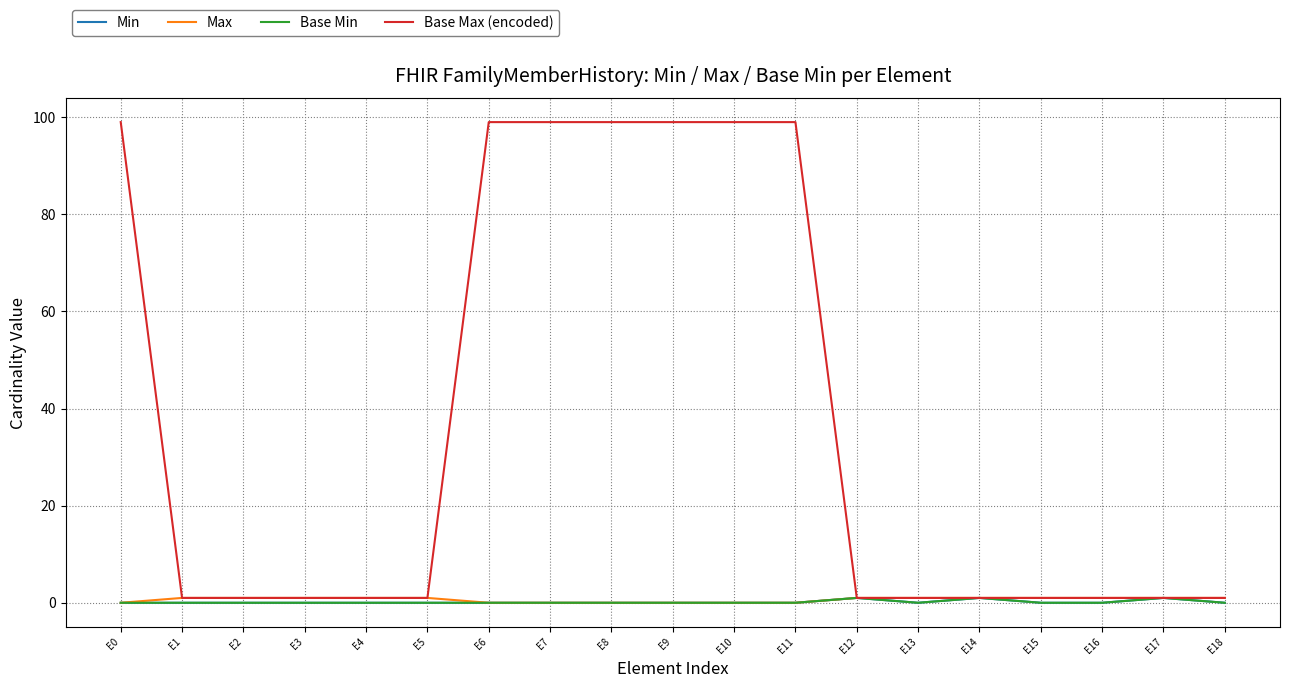

Does the chart display data point markers on the line(s)?

No